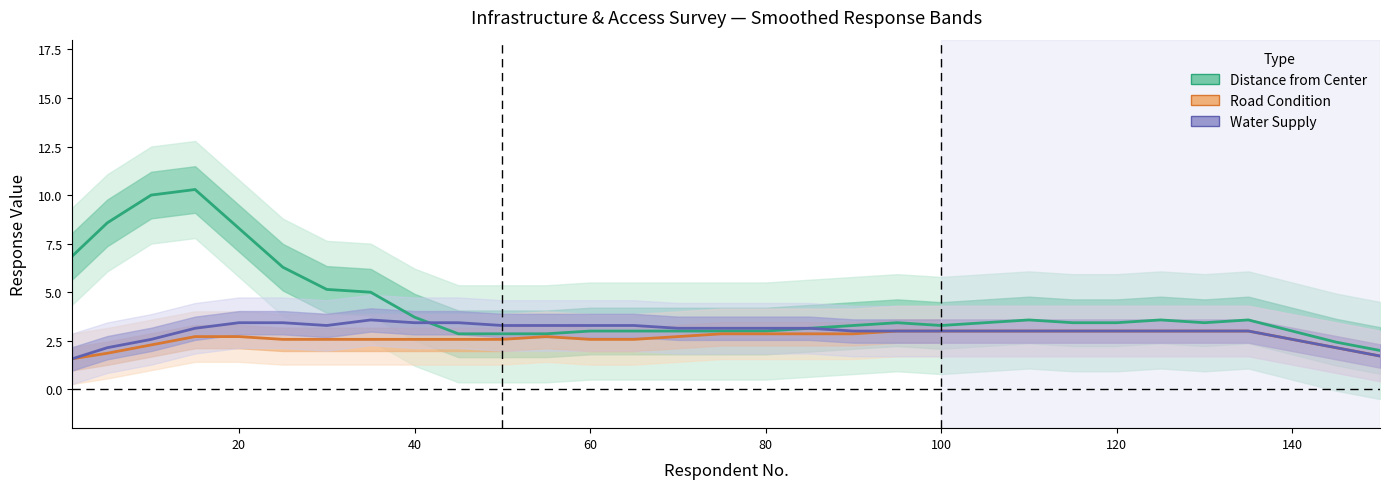

What is the minimum value for Distance from Center?

2.0